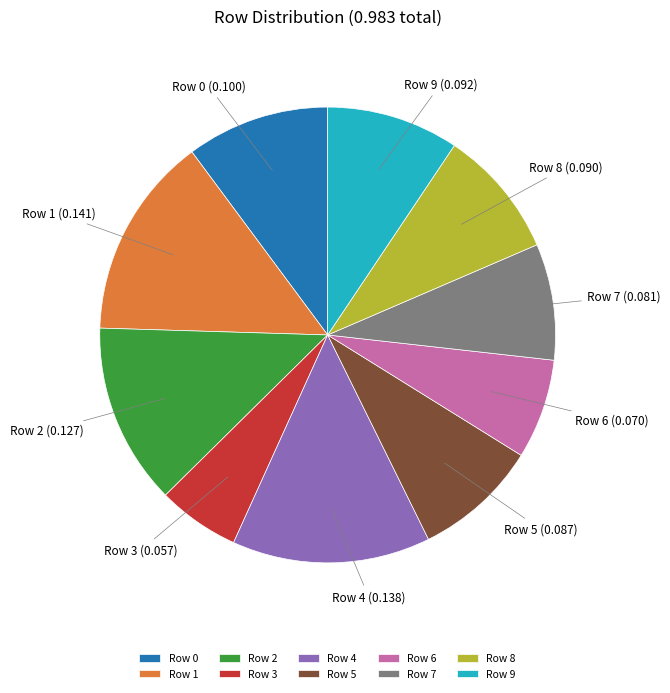

Which slice is the smallest?

Row 3